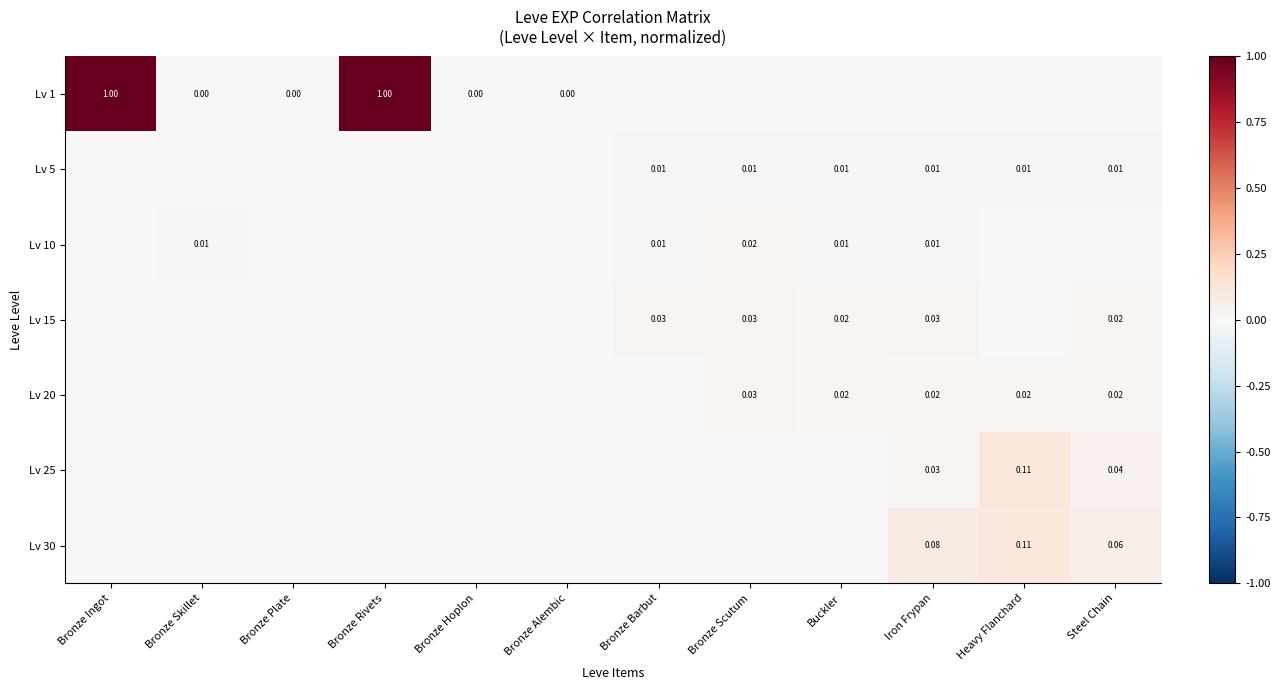

Rank the series at Bronze Rivets from lowest to highest value.

Lv 5, Lv 10, Lv 15, Lv 20, Lv 25, Lv 30, Lv 1